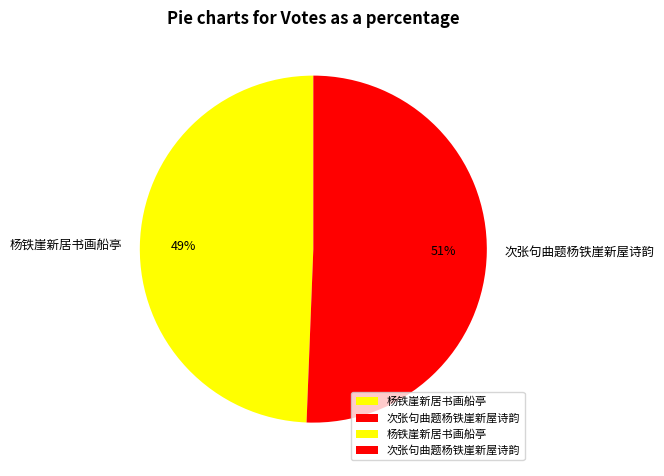

Approximately how many times larger is the value at 次张句曲题杨铁崖新屋诗韵 compared to 杨铁崖新居书画船亭?

1.0